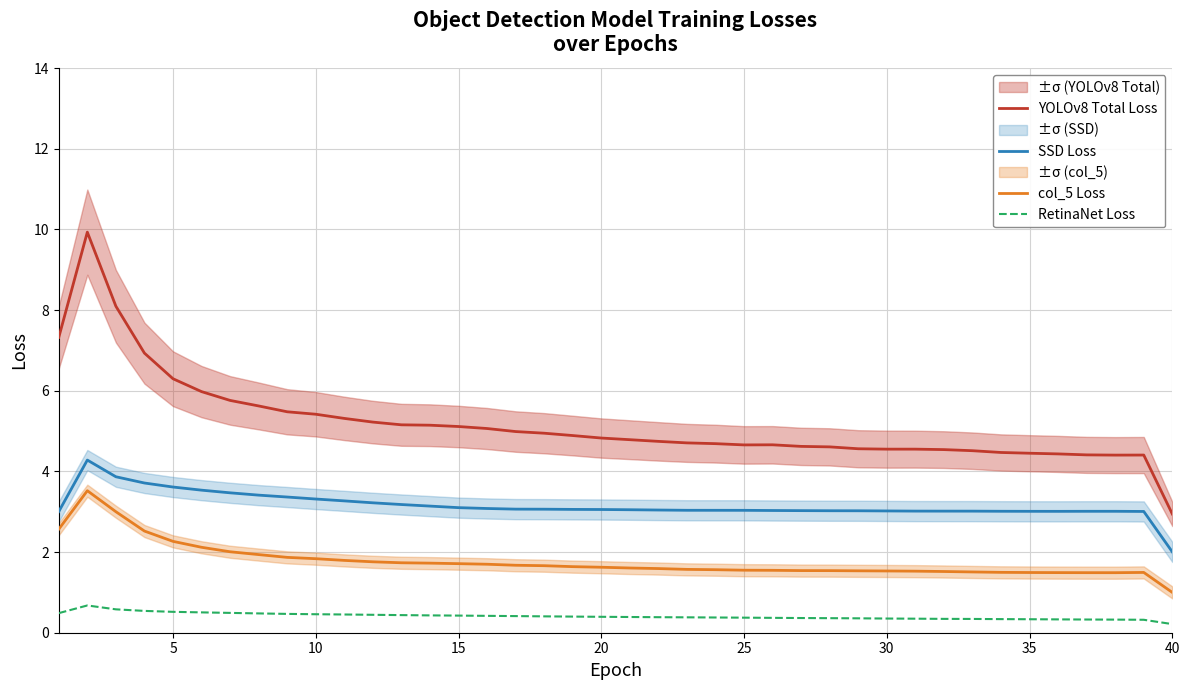

True or false: col_5 Loss has a value of 1.5 at 35.

True